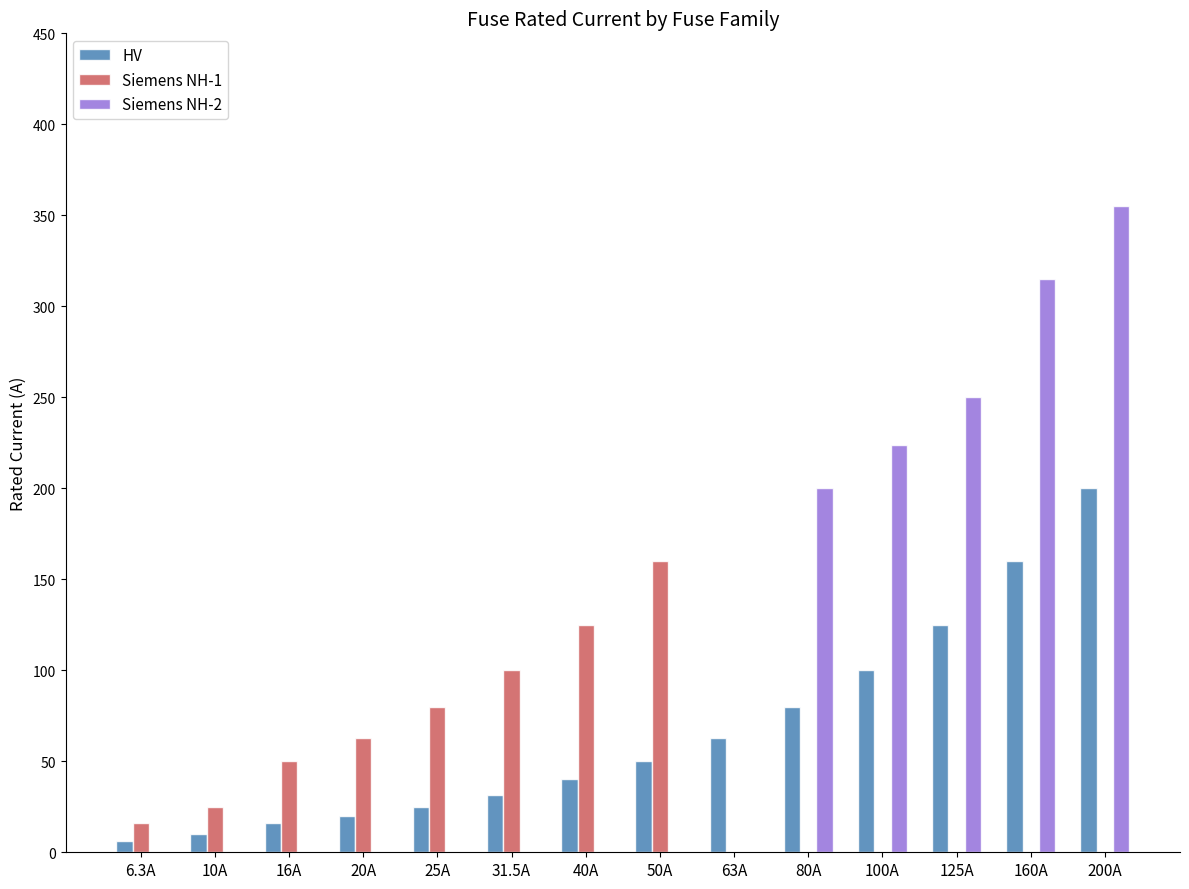

How many groups of bars are there?

14